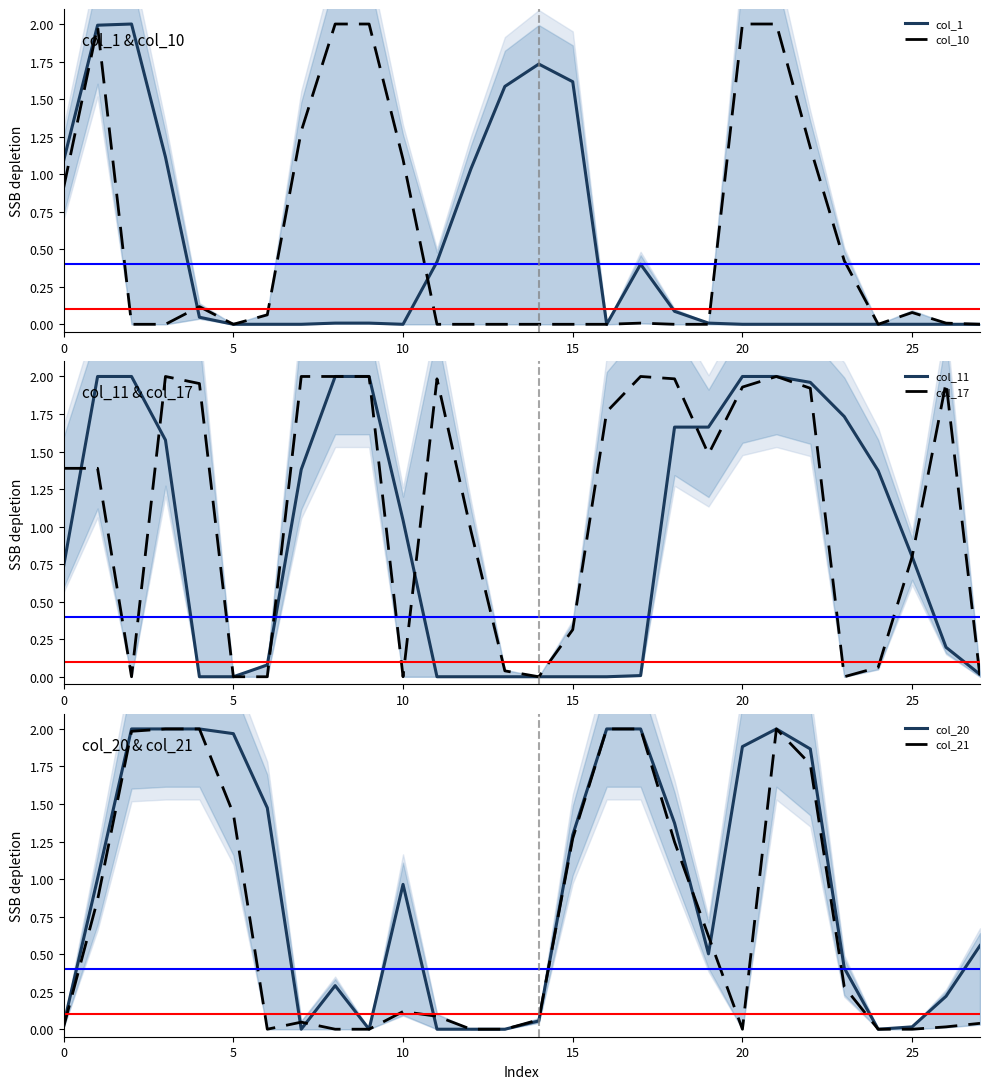

Is it true that col_21 equals 0.0 at 0?

True